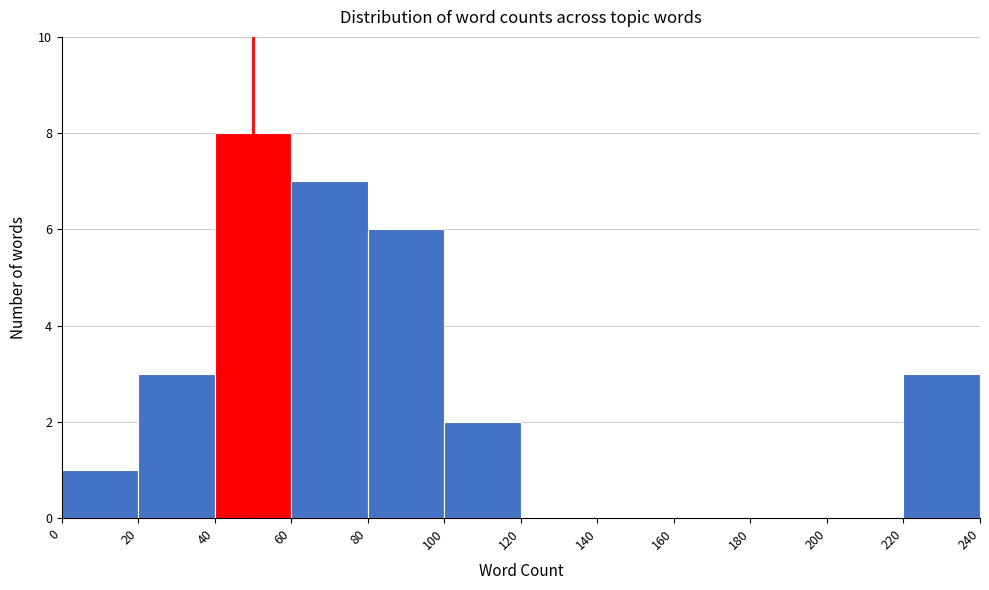

Which range on the x-axis has the tallest bar?

40 to 60